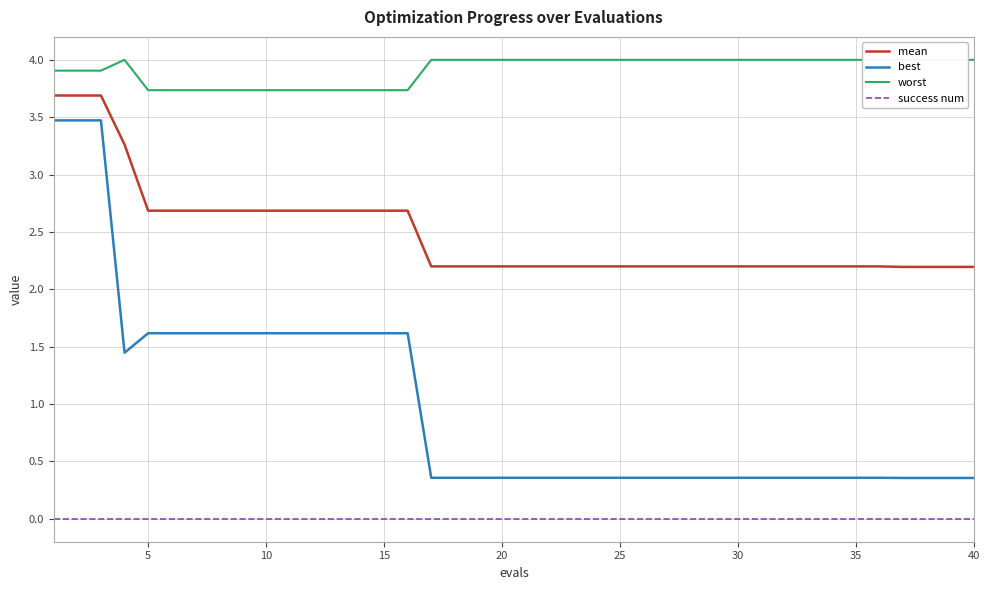

True or false: best and mean intersect in this chart.

False